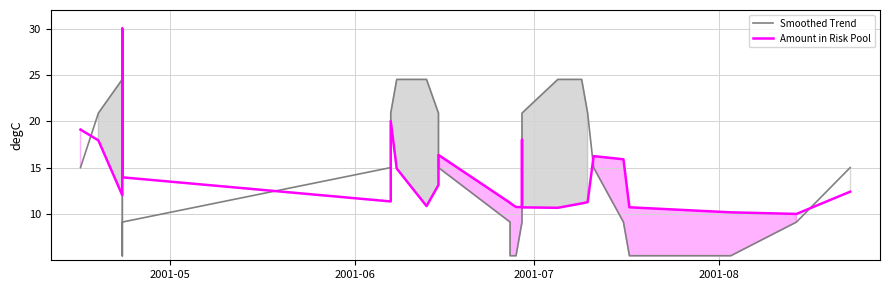

How many lines are shown in the chart?

2